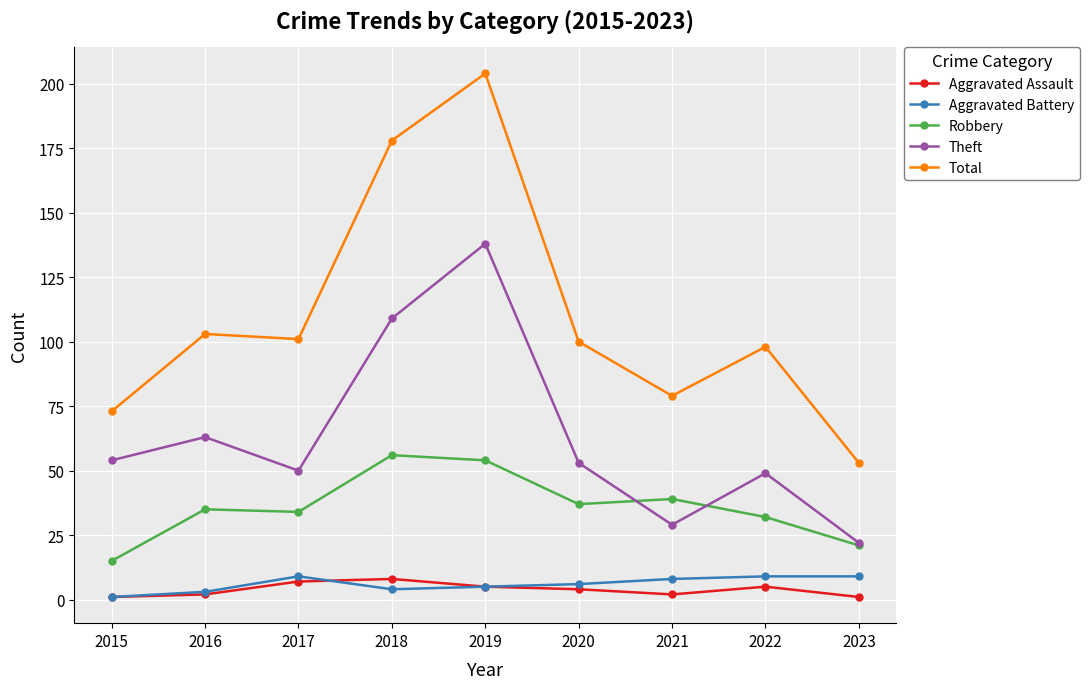

At which label is Total closest to 128?

2016